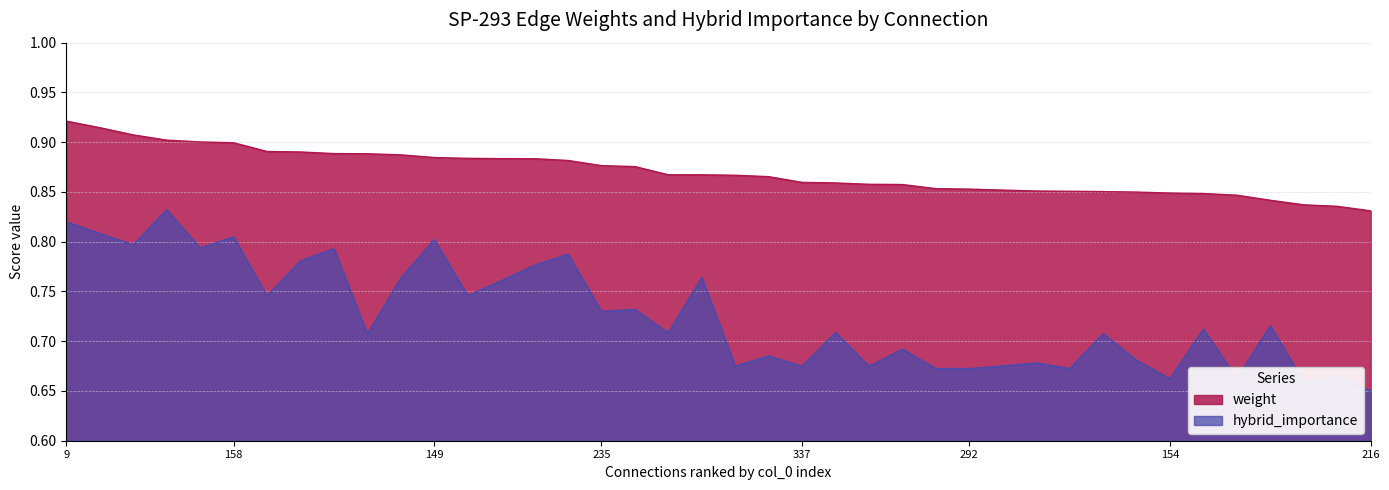

What are all the series names shown in the legend?

weight, hybrid_importance